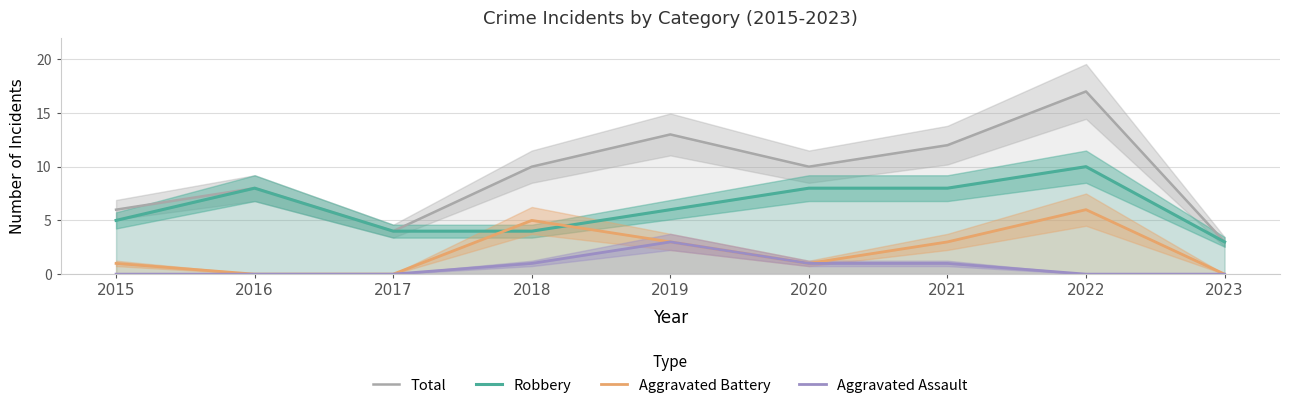

Does the chart display data point markers on the line(s)?

No